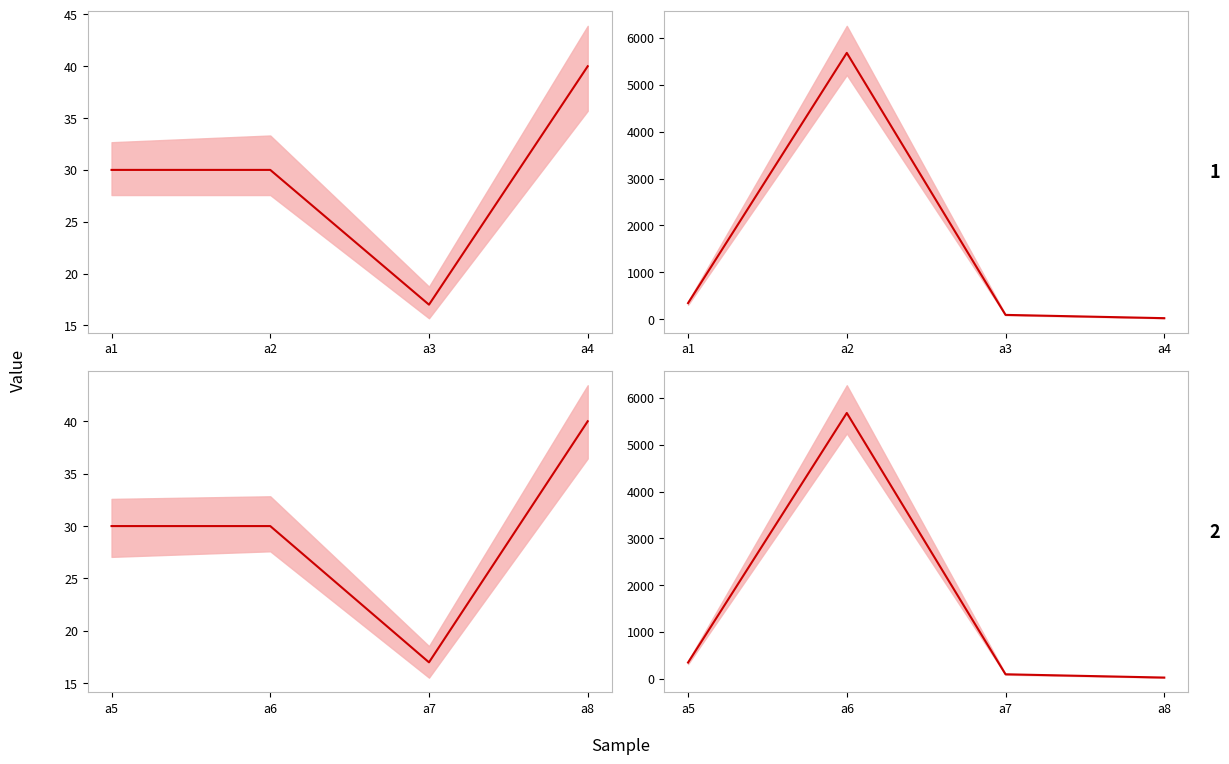

What is the value of the Result (expid1) mean point at the 3rd from the left?

94